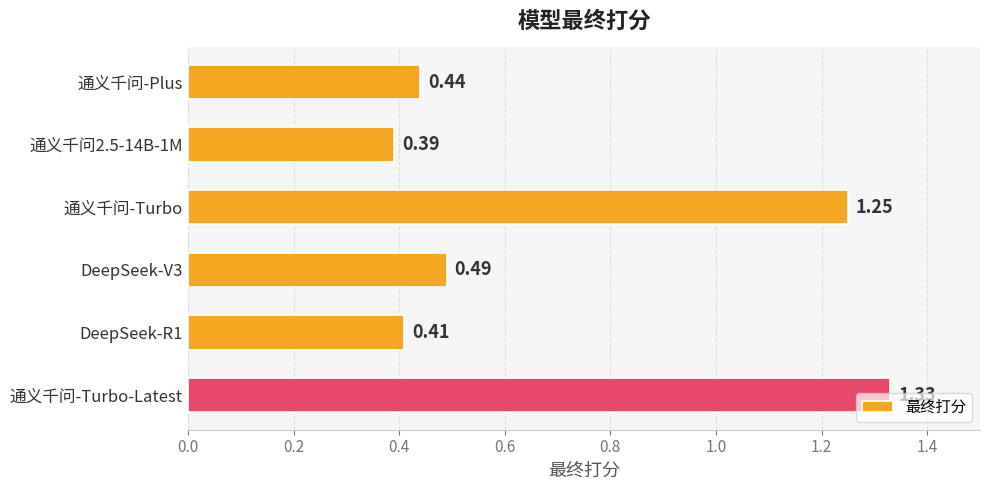

Rank the categories by value from lowest to highest.

通义千问2.5-14B-1M, DeepSeek-R1, 通义千问-Plus, DeepSeek-V3, 通义千问-Turbo, 通义千问-Turbo-Latest